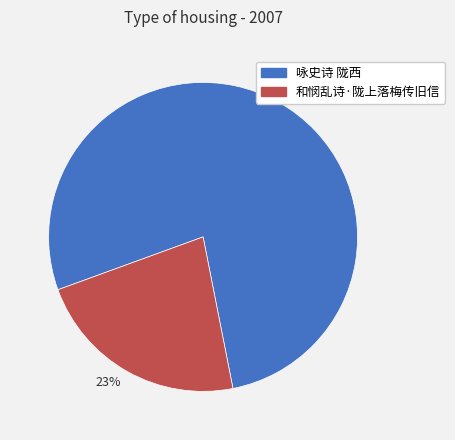

What is the largest slice in the pie chart?

咏史诗 陇西